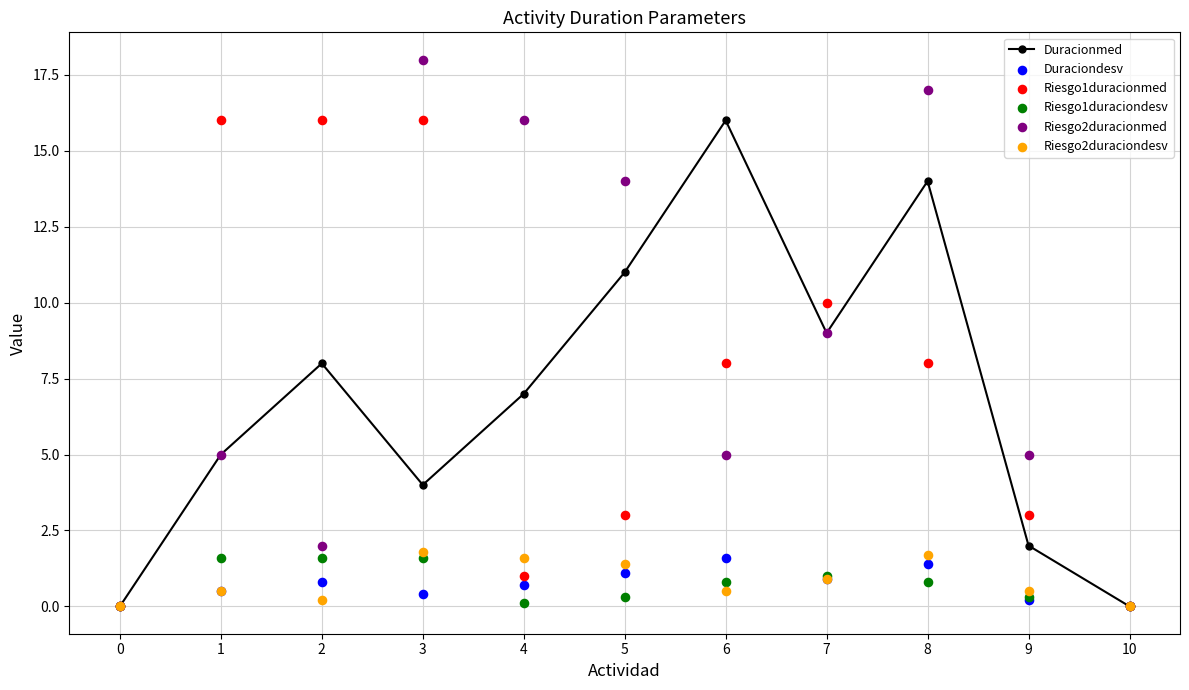

Which series has the largest Y range (max minus min)?

Riesgo2duracionmed